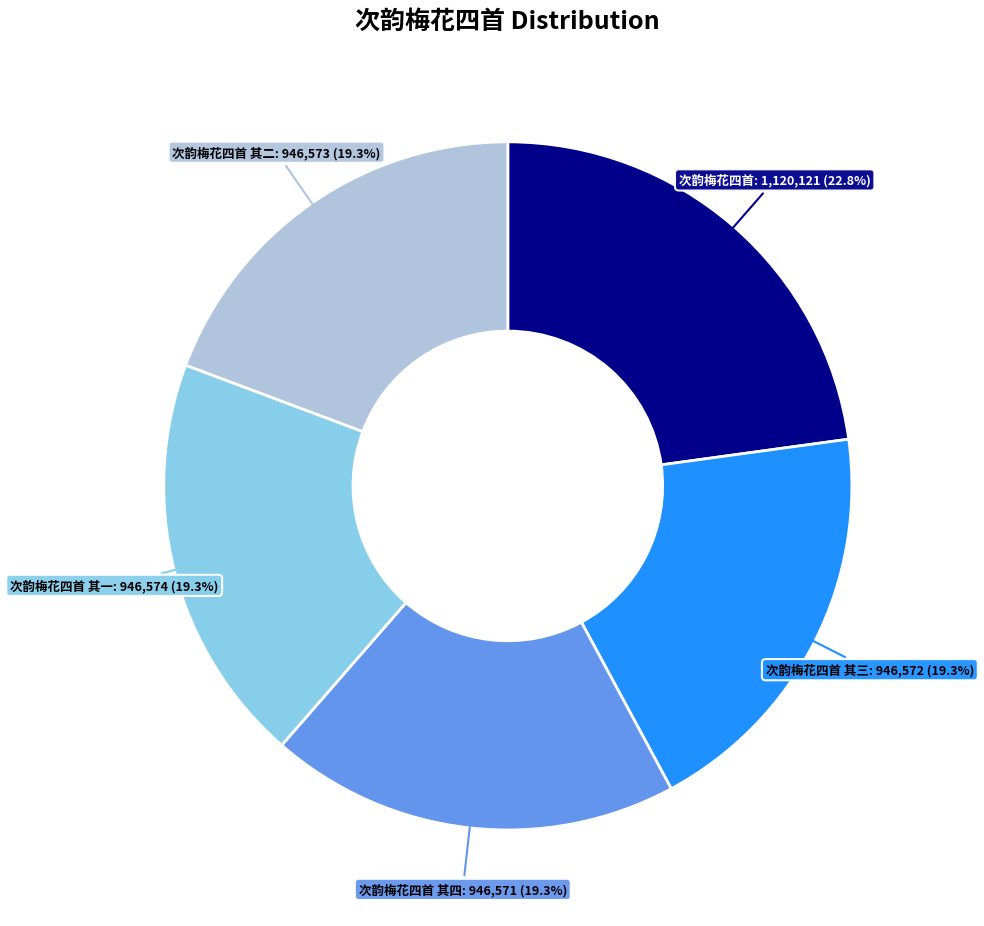

Does any single category account for the majority?

No